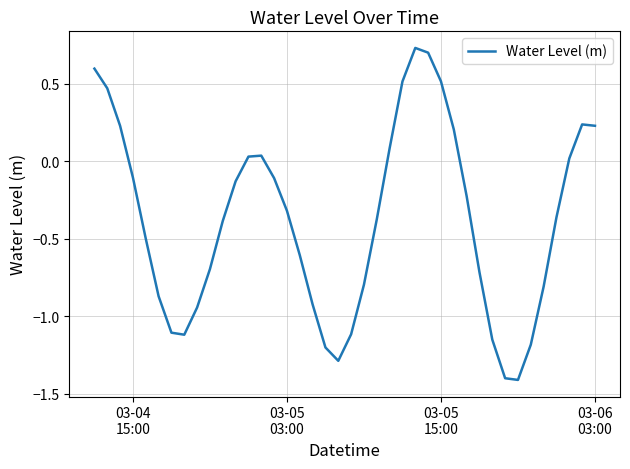

What is the minimum value shown in the chart?

-1.4